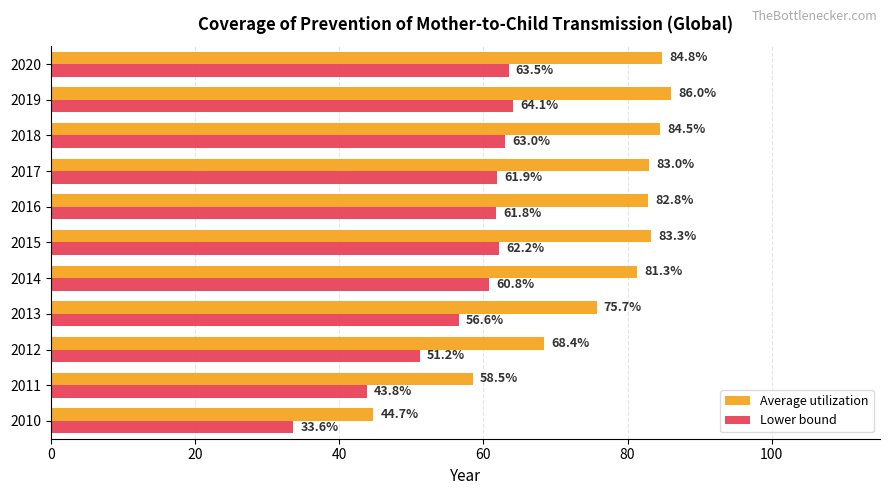

What is the highest value of the Lower bound series?

64.1